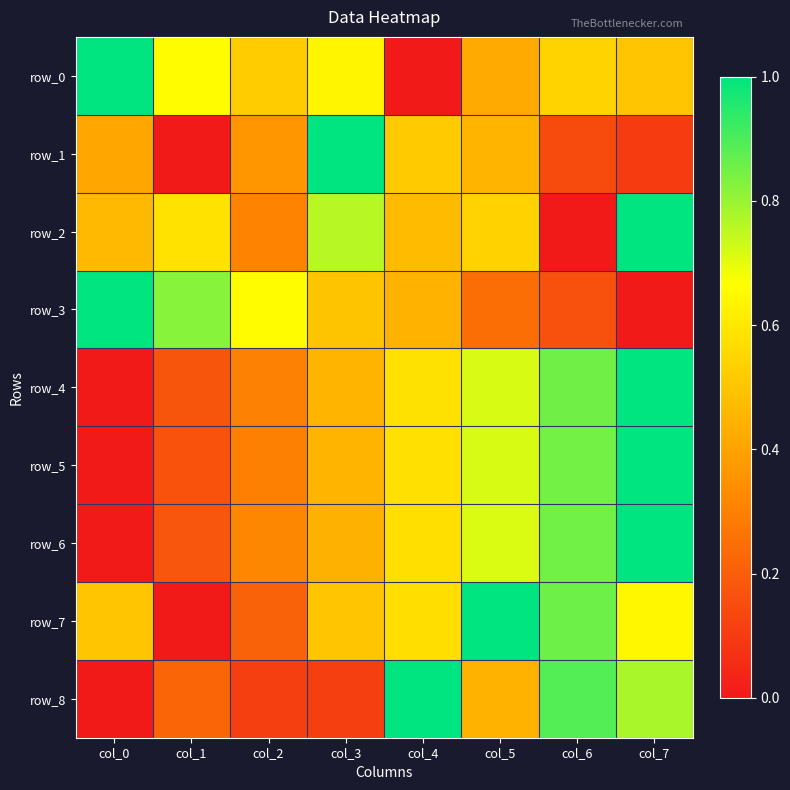

Which series has the largest total across all categories?

row_7